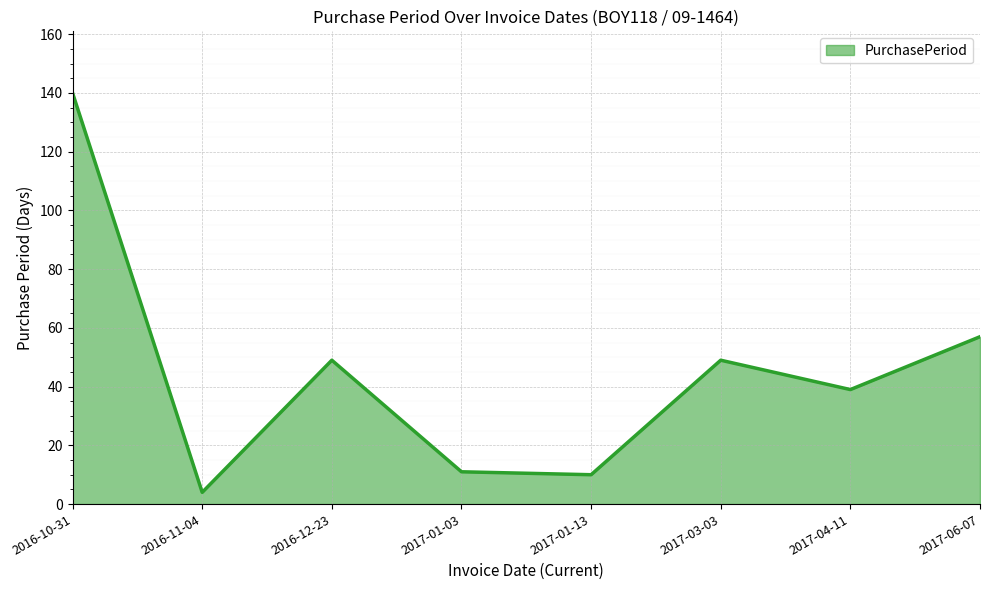

How many lines are shown in the chart?

1